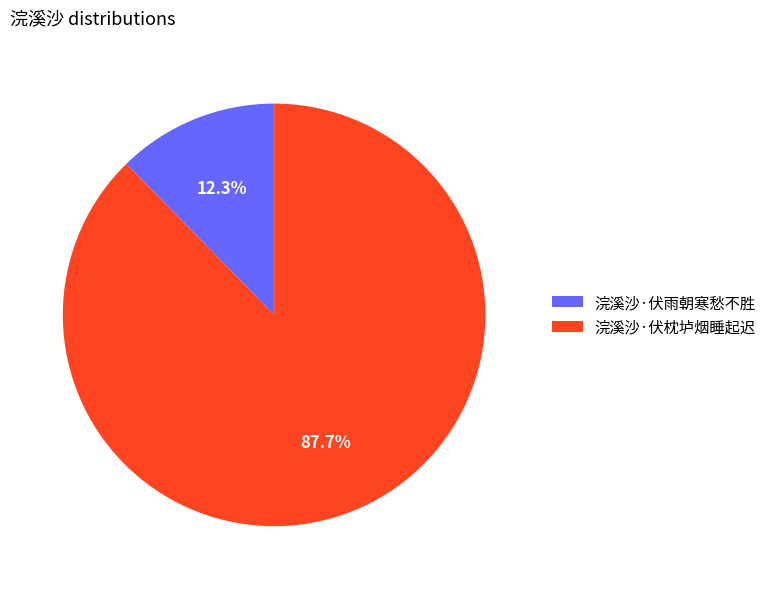

Approximately how many times larger is the value at 浣溪沙·伏枕垆烟睡起迟 compared to 浣溪沙·伏雨朝寒愁不胜?

7.1